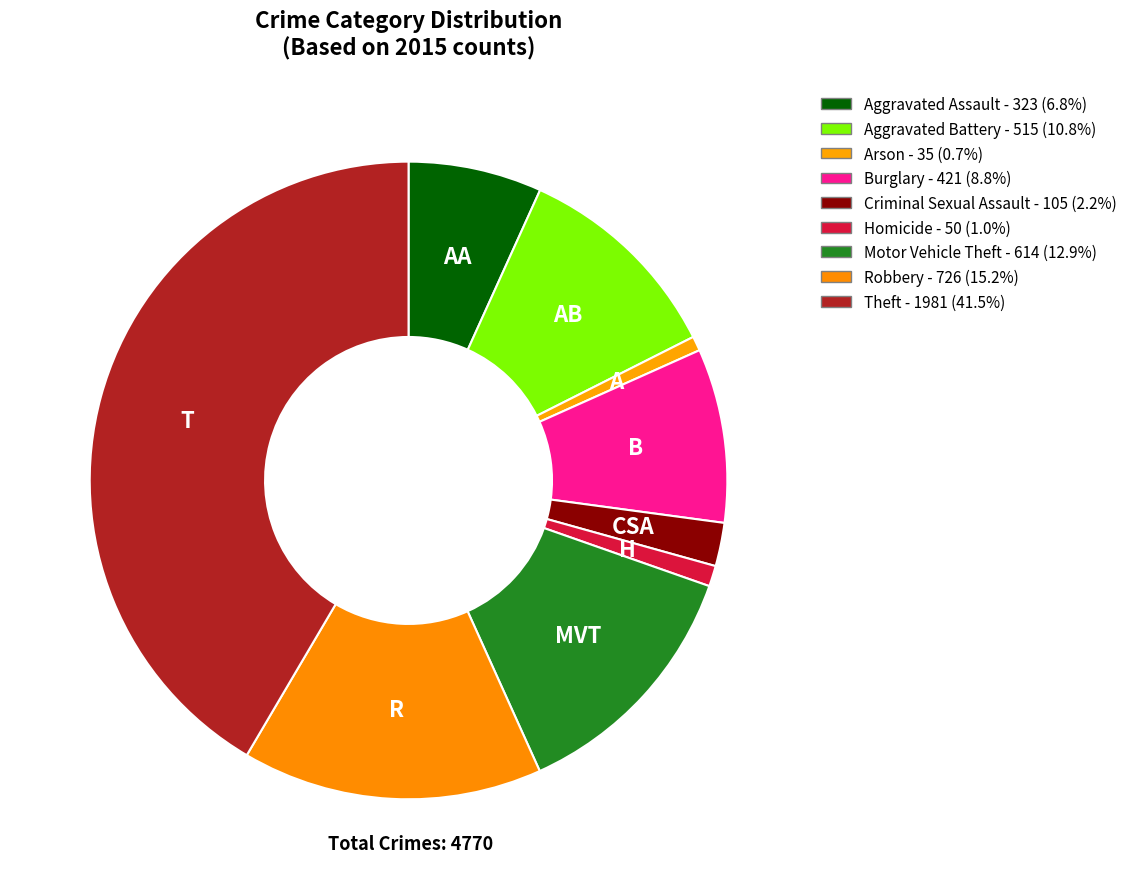

Does Arson represent more than half of the total?

No